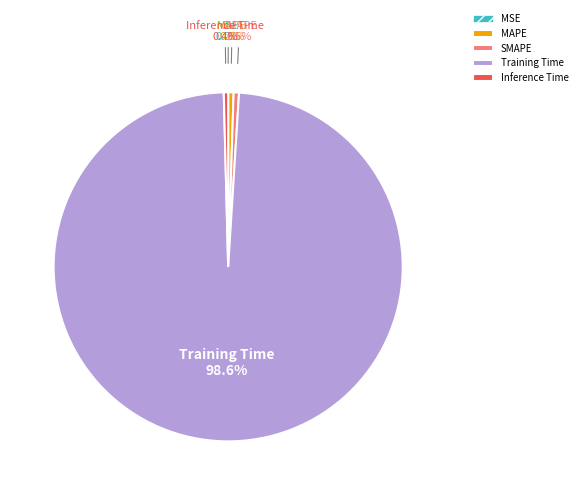

Is it true that SMAPE is 12% of the pie?

False